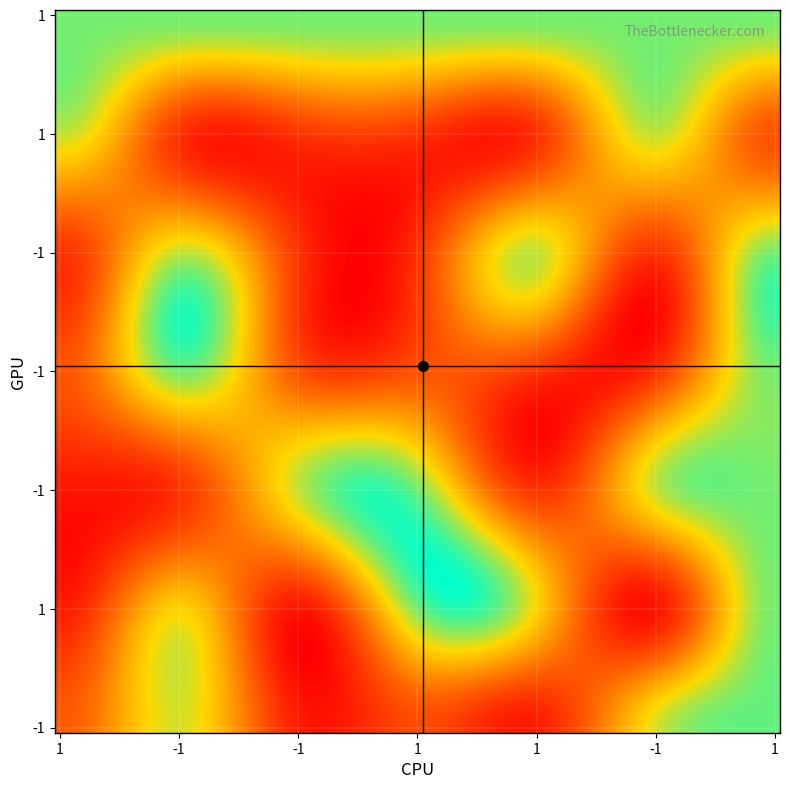

Reading left to right, list all the values displayed in this chart.

-1: -27	19	-27	-27	19	-27	27
1: 27	27	27	27	27	27	27